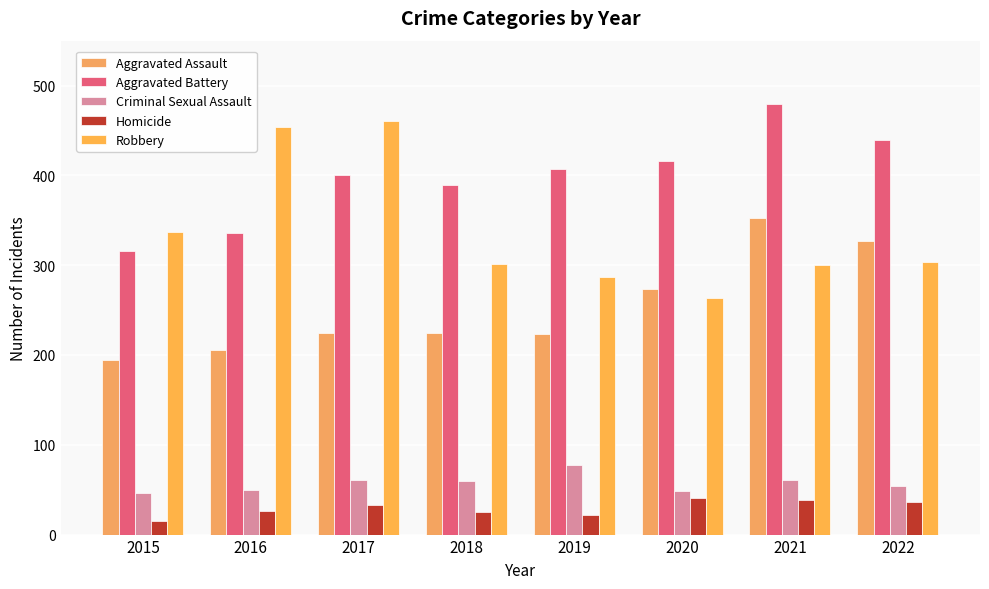

Read the Criminal Sexual Assault value at 2021, to the nearest 5.

60